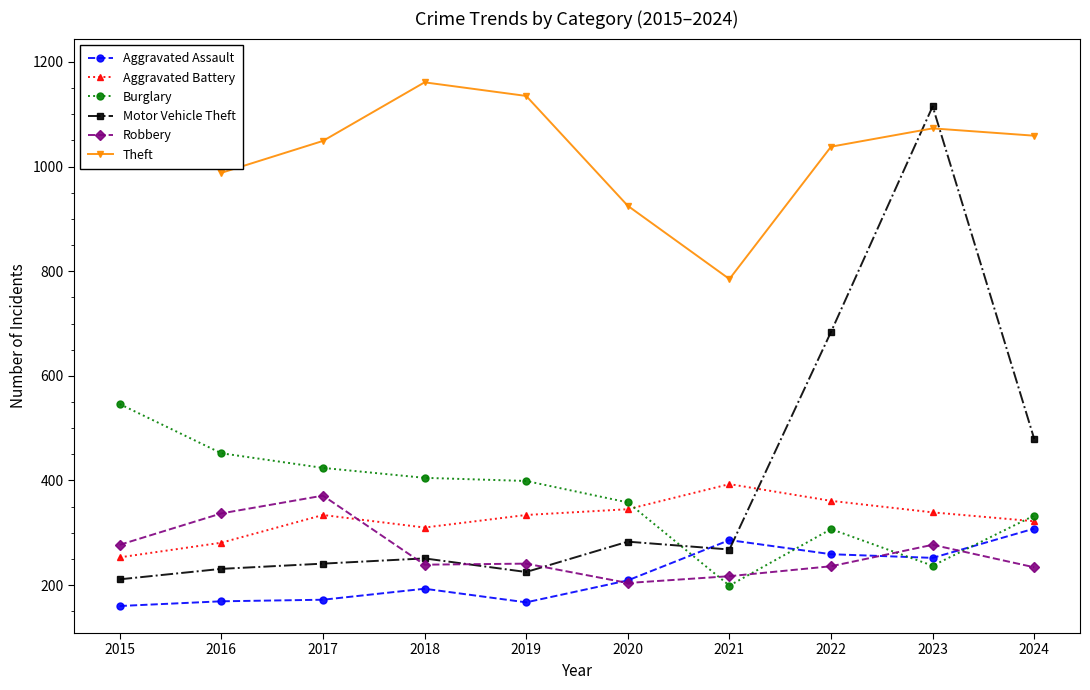

List the series in order of their peak value, highest first.

Theft, Motor Vehicle Theft, Burglary, Aggravated Battery, Robbery, Aggravated Assault